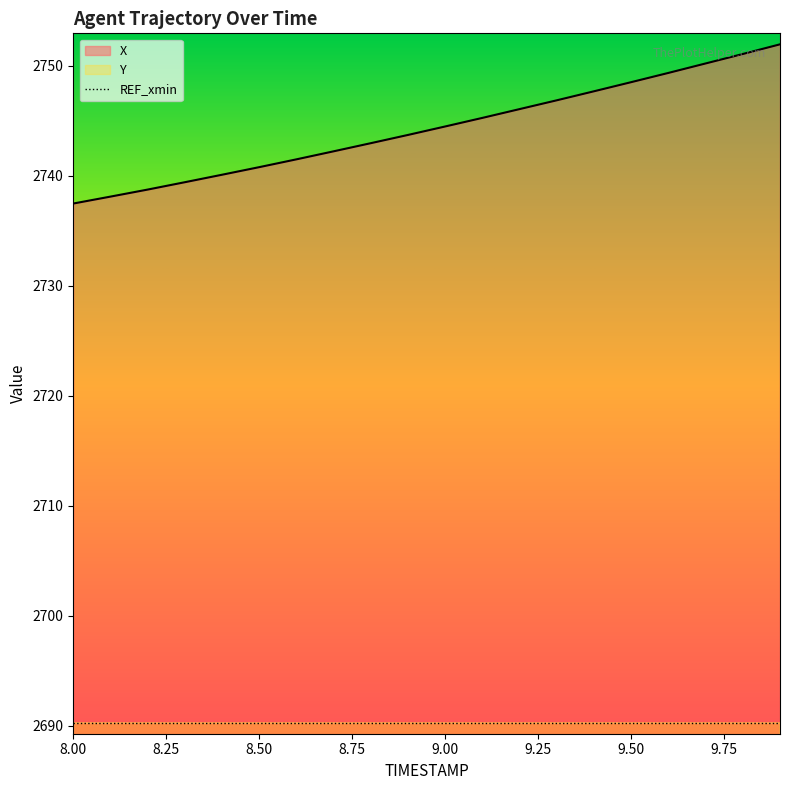

What is the difference between the highest and lowest values at 8.9?

1528.8